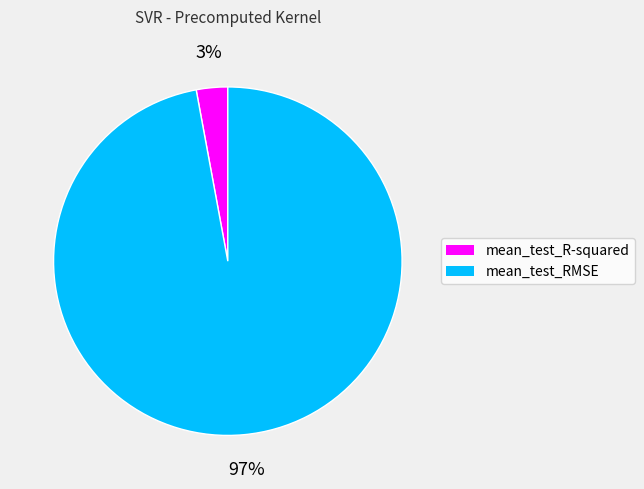

What percentage is the mean_test_RMSE slice, to the nearest percent?

97%